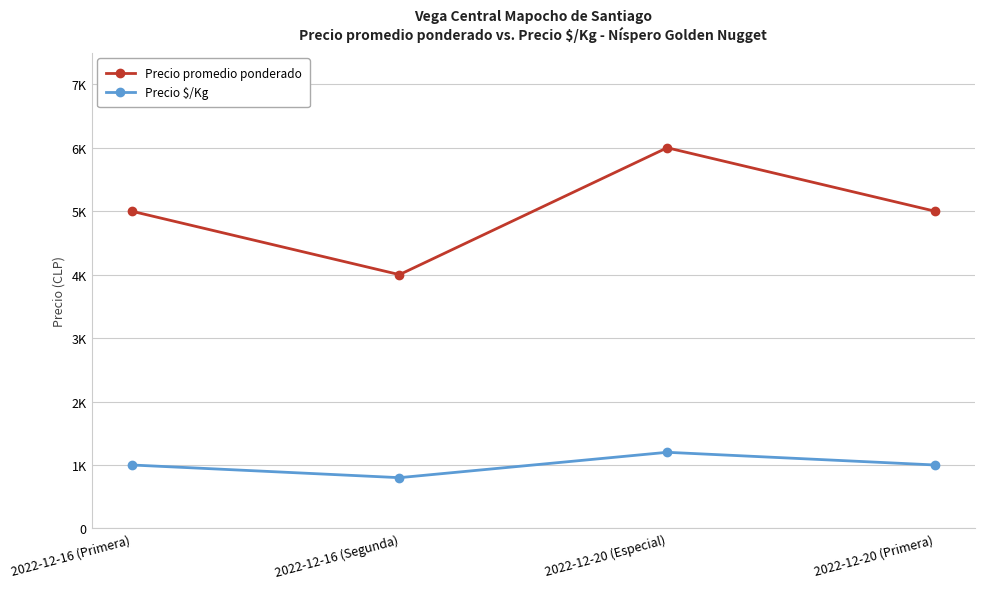

What are all the series names shown in the legend?

Precio promedio ponderado, Precio $/Kg